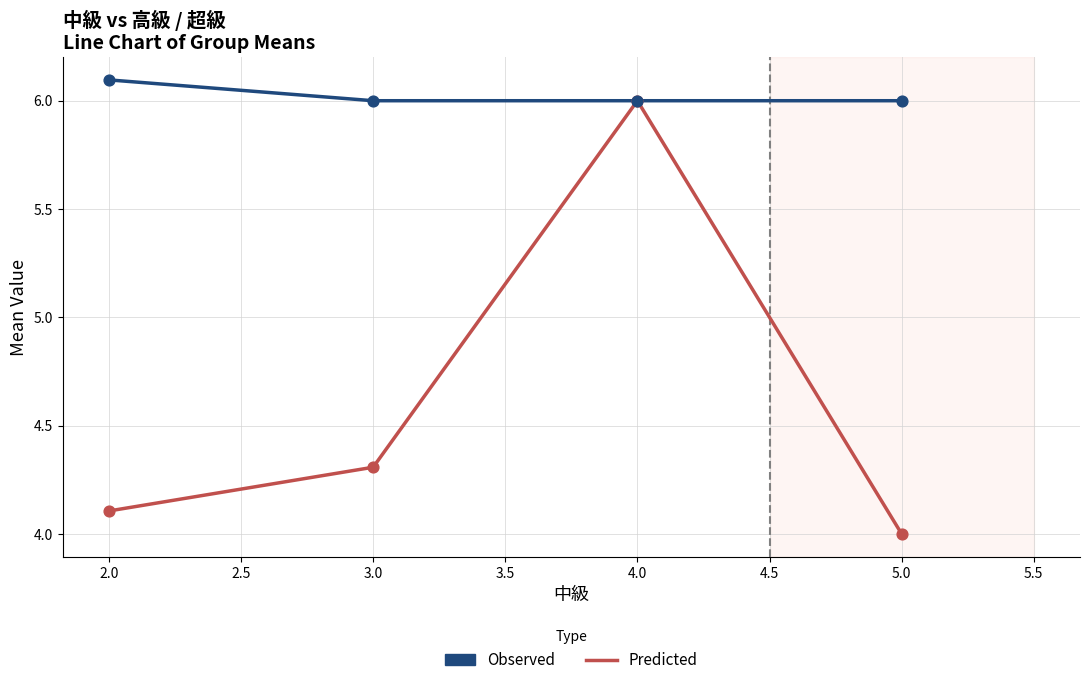

At which category is the sum across all series the highest?

4.0